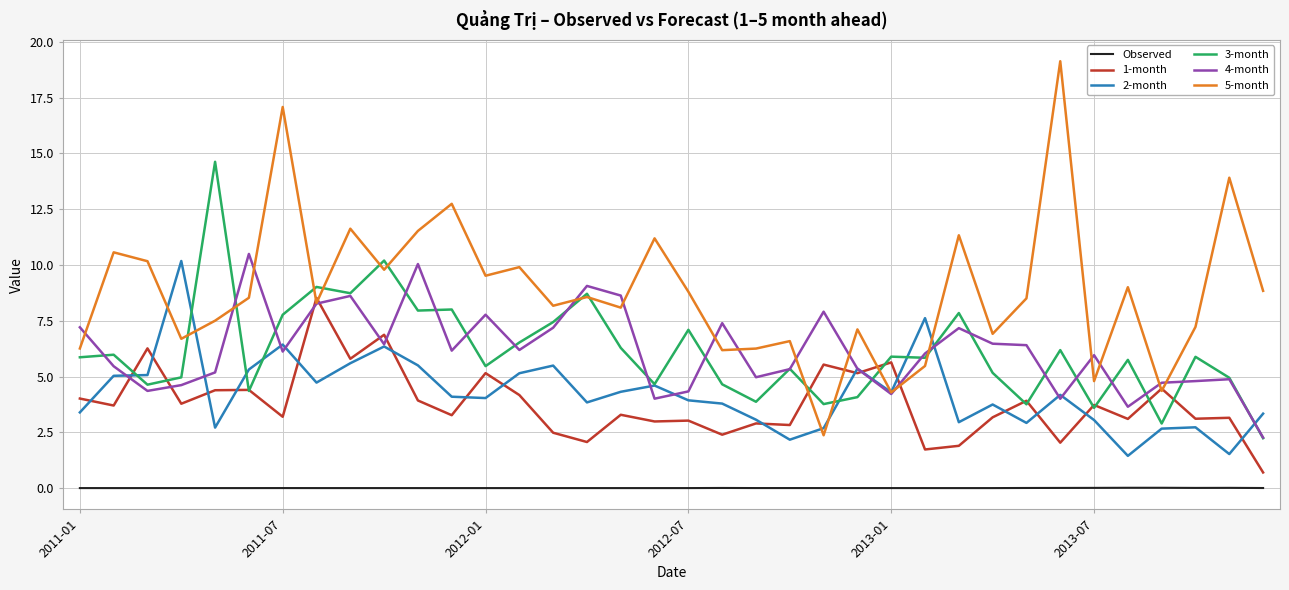

Which series has the largest total across all categories?

5-month